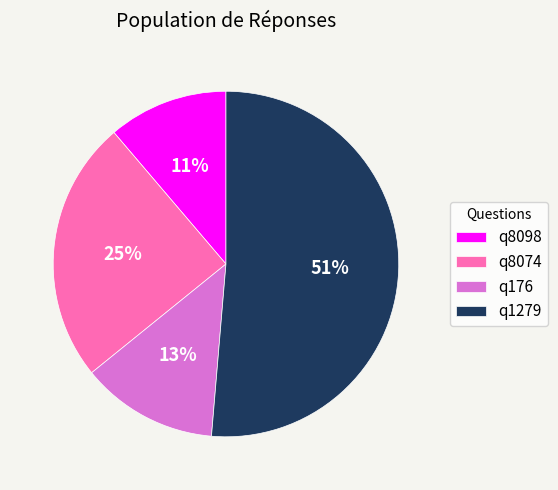

Count the number of slices in the pie.

4